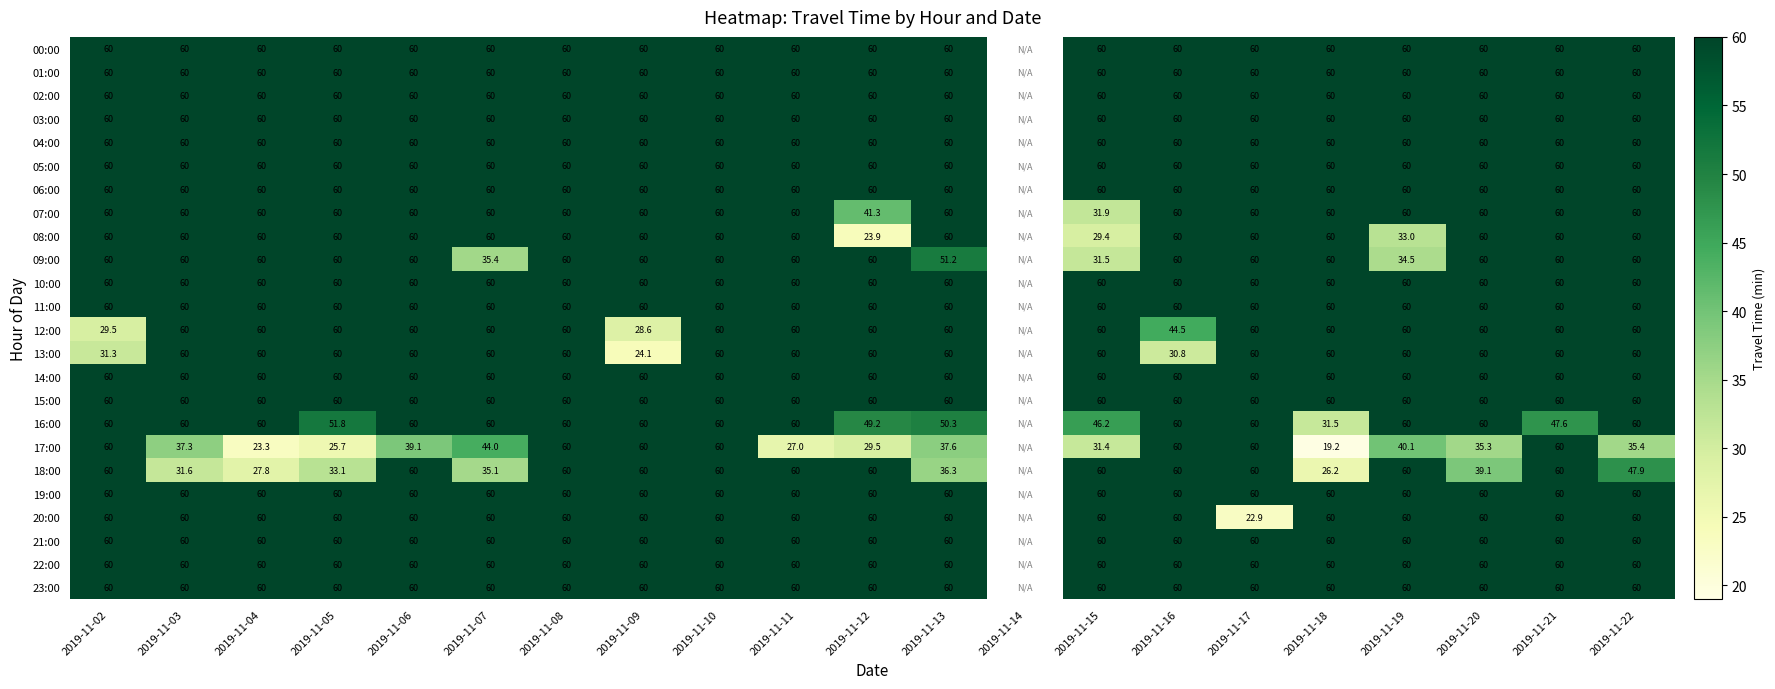

The 17:00 series shows 44.6 at 2019-11-05. True or false?

False